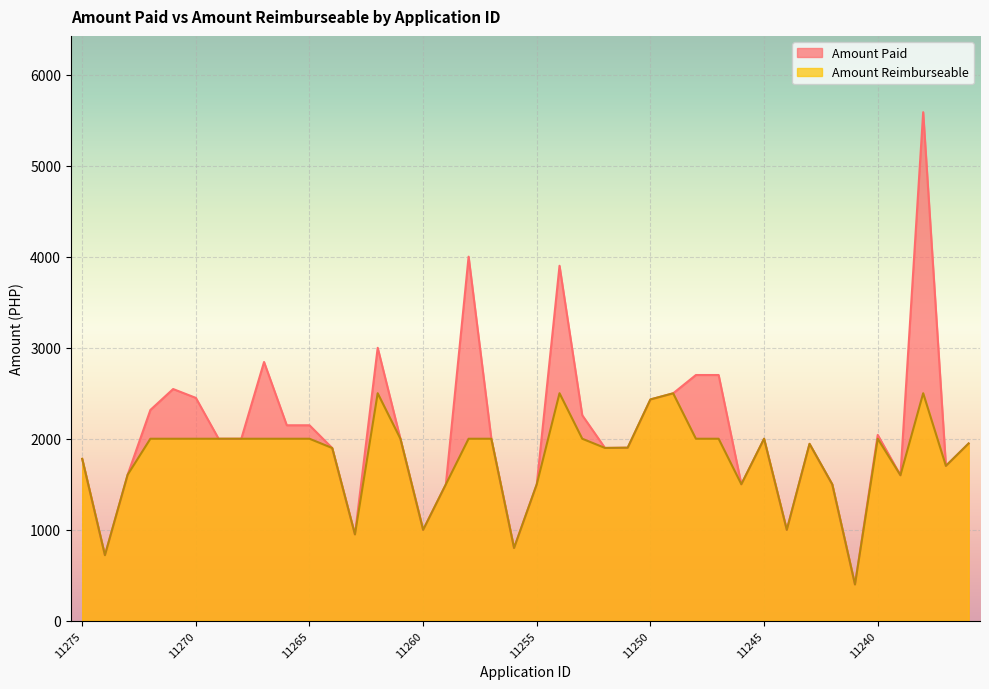

What is the average value of the Amount Reimburseable series?

1789.3